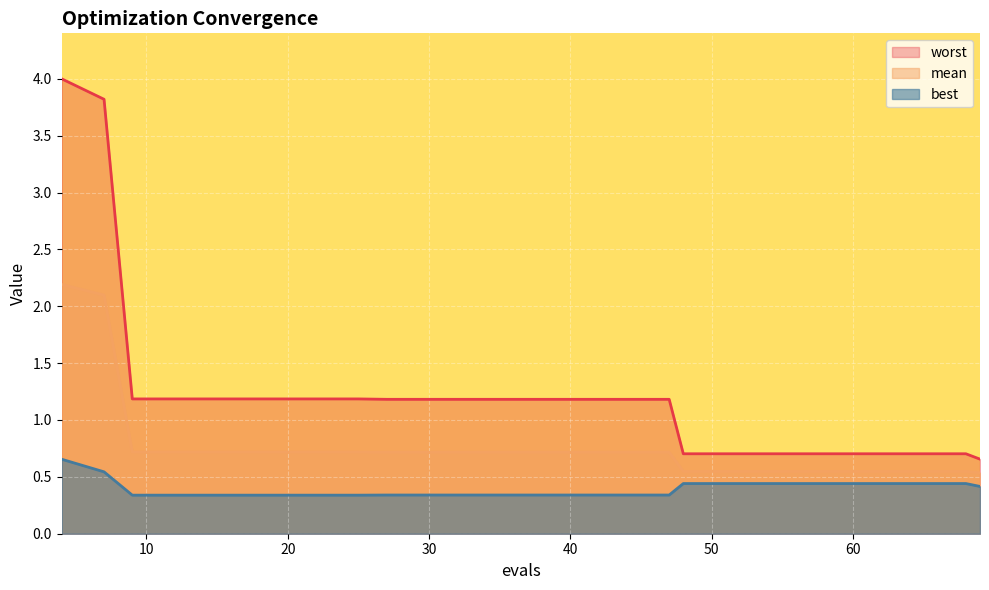

Does the chart display data point markers on the line(s)?

No